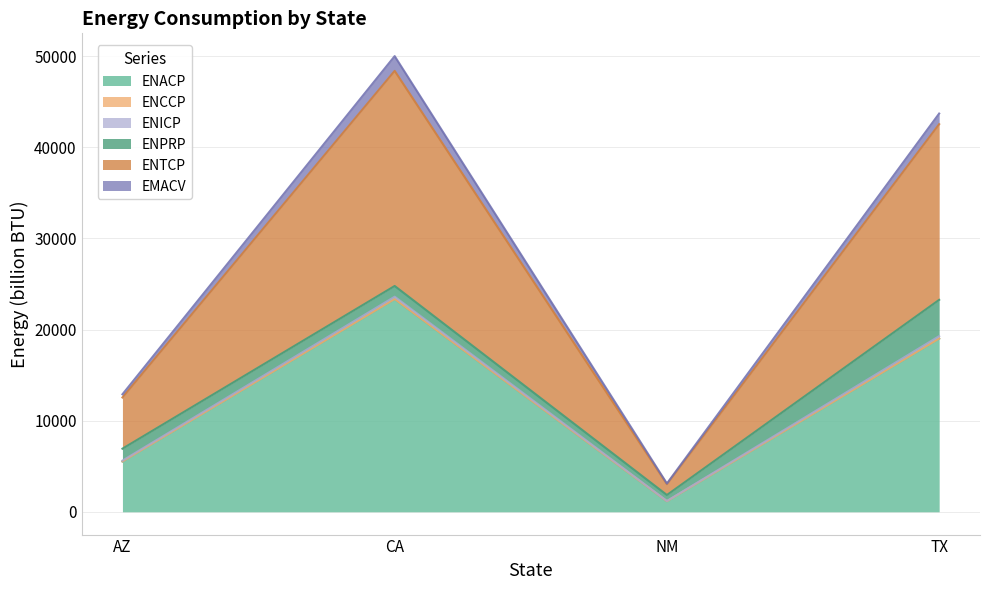

Where is the first local maximum for ENICP?

CA